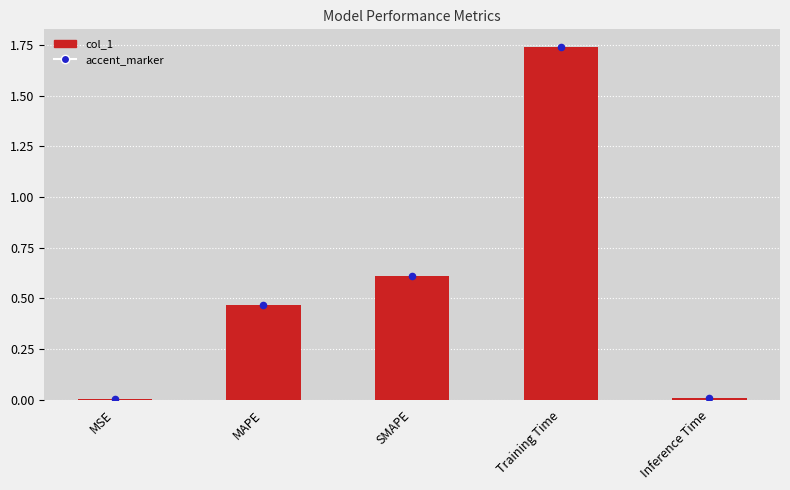

Which series contains the highest Y value?

col_1